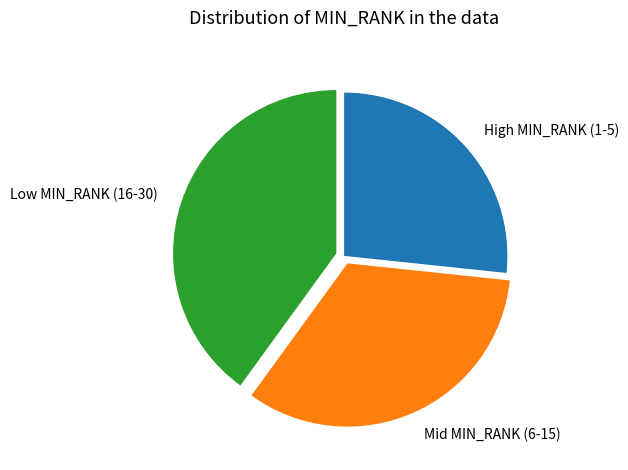

Between Low MIN_RANK (16-30) and High MIN_RANK (1-5), which is larger?

Low MIN_RANK (16-30)